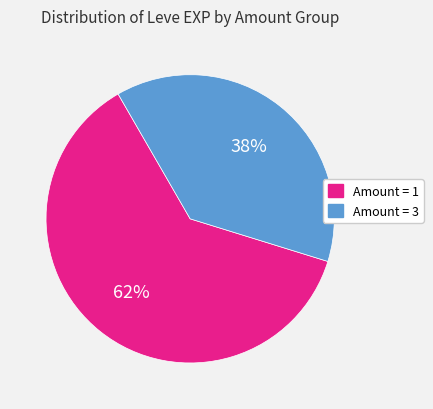

Does any single category account for the majority?

Yes